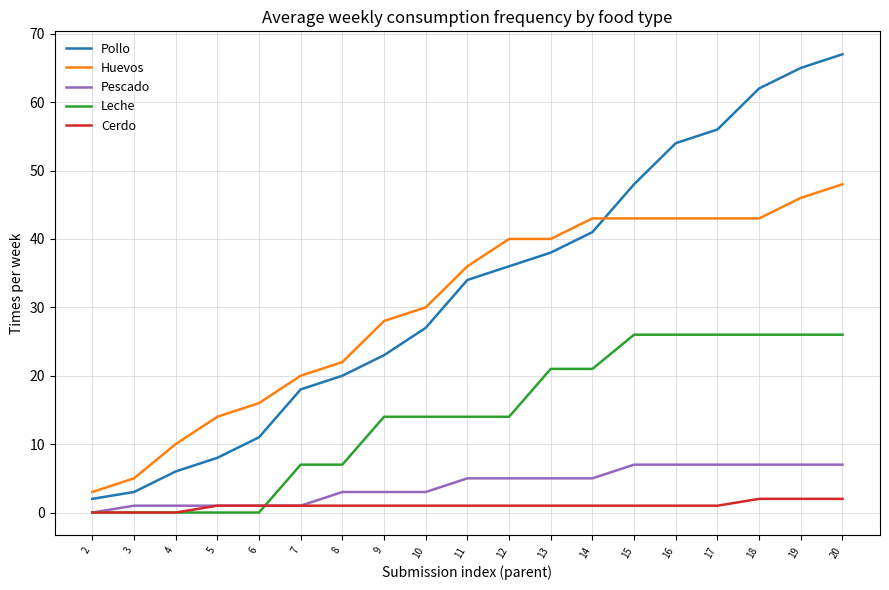

Reading left to right, what are all the values shown in this chart?

Pollo: 2=2	3=3	4=6	5=8	6=11	7=18	8=20	9=23	10=27	11=34	12=36	13=38	14=41	15=48	16=54	17=56	18=62	19=65	20=67
Huevos: 2=3	3=5	4=10	5=14	6=16	7=20	8=22	9=28	10=30	11=36	12=40	13=40	14=43	15=43	16=43	17=43	18=43	19=46	20=48
Pescado: 2=0	3=1	4=1	5=1	6=1	7=1	8=3	9=3	10=3	11=5	12=5	13=5	14=5	15=7	16=7	17=7	18=7	19=7	20=7
Leche: 2=0	3=0	4=0	5=0	6=0	7=7	8=7	9=14	10=14	11=14	12=14	13=21	14=21	15=26	16=26	17=26	18=26	19=26	20=26
Cerdo: 2=0	3=0	4=0	5=1	6=1	7=1	8=1	9=1	10=1	11=1	12=1	13=1	14=1	15=1	16=1	17=1	18=2	19=2	20=2